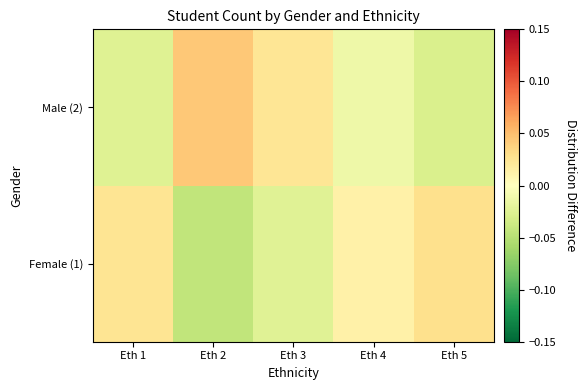

Between Eth 1 and Eth 4, which series saw the biggest shift?

Female (1)